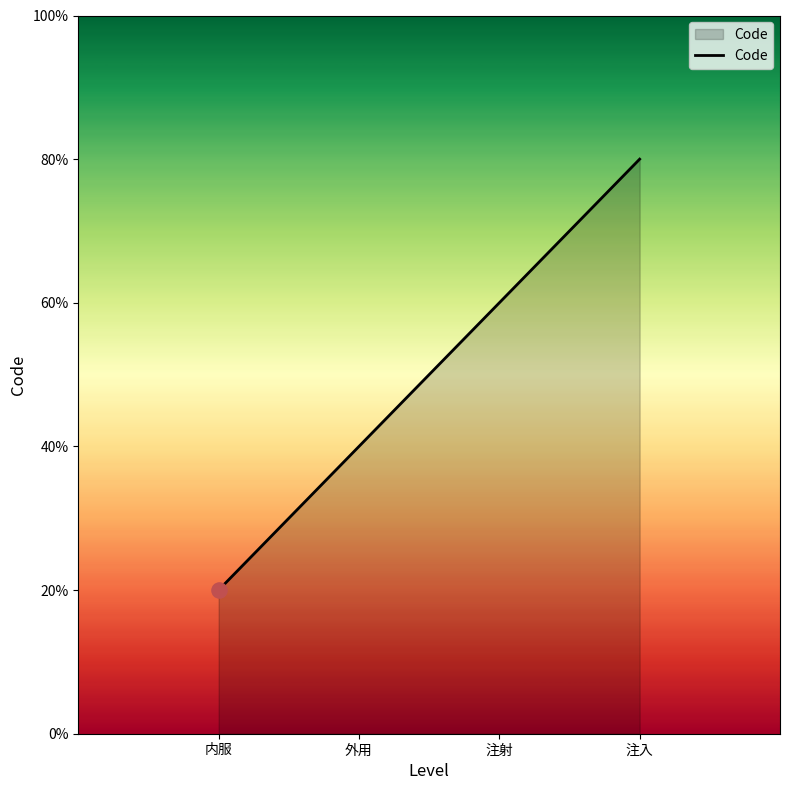

Approximately how many times larger is the value at 外用 compared to 注入?

0.5